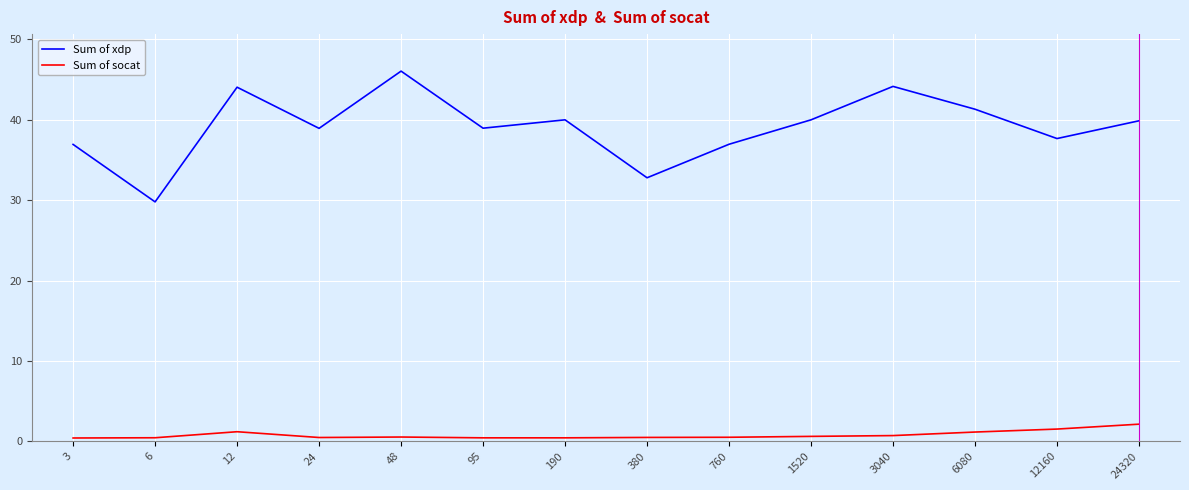

How many lines are shown in the chart?

2